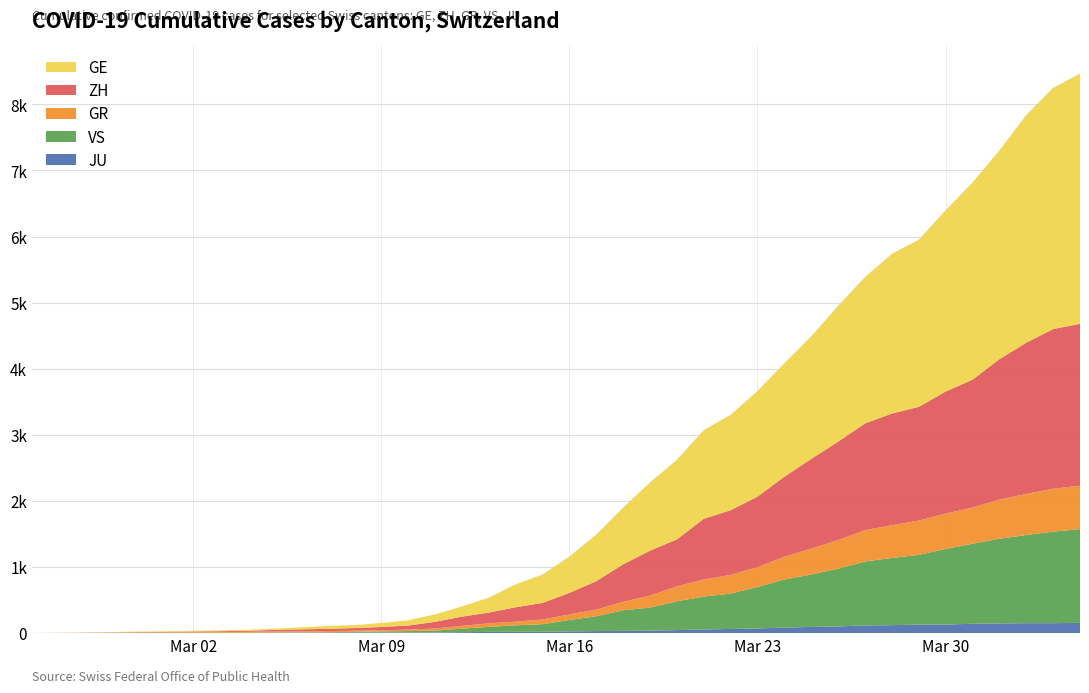

Reading left to right, transcribe all the data shown in this chart.

GE: 0=0	1=1	2=1	3=5	4=9	5=10	6=11	7=14	8=16	9=20	10=30	11=43	12=45	13=60	14=79	15=113	16=154	17=225	18=347	19=430	20=551	21=705	22=857	23=1035	24=1204	25=1342	26=1445	27=1600	28=1717	29=1856	30=2057	31=2215	32=2419	33=2530	34=2743	35=2984	36=3160	37=3445	38=3650	39=3788
ZH: 0=0	1=0	2=2	3=2	4=6	5=7	6=10	7=13	8=15	9=23	10=29	11=34	12=40	13=49	14=62	15=101	16=140	17=163	18=218	19=250	20=326	21=429	22=568	23=679	24=711	25=919	26=978	27=1067	28=1213	29=1357	30=1489	31=1616	32=1690	33=1722	34=1848	35=1936	36=2125	37=2289	38=2417	39=2450
GR: 0=0	1=2	2=2	3=6	4=6	5=6	6=9	7=9	8=12	9=14	10=16	11=17	12=18	13=18	14=22	15=31	16=43	17=53	18=56	19=71	20=84	21=101	22=128	23=182	24=226	25=258	26=284	27=300	28=343	29=393	30=433	31=474	32=495	33=519	34=535	35=547	36=592	37=622	38=649	39=657
JU: 0=0	1=0	2=1	3=1	4=1	5=1	6=1	7=2	8=2	9=4	10=4	11=5	12=5	13=7	14=7	15=7	16=12	17=17	18=18	19=19	20=25	21=29	22=32	23=36	24=44	25=54	26=61	27=69	28=82	29=92	30=100	31=114	32=119	33=127	34=128	35=140	36=145	37=149	38=149	39=154
VS: 0=0	1=0	2=0	3=1	4=1	5=2	6=3	7=3	8=4	9=5	10=6	11=7	12=12	13=17	14=22	15=30	16=53	17=76	18=98	19=115	20=172	21=225	22=312	23=349	24=436	25=498	26=535	27=628	28=728	29=793	30=874	31=968	32=1017	33=1055	34=1144	35=1211	36=1282	37=1334	38=1385	39=1418